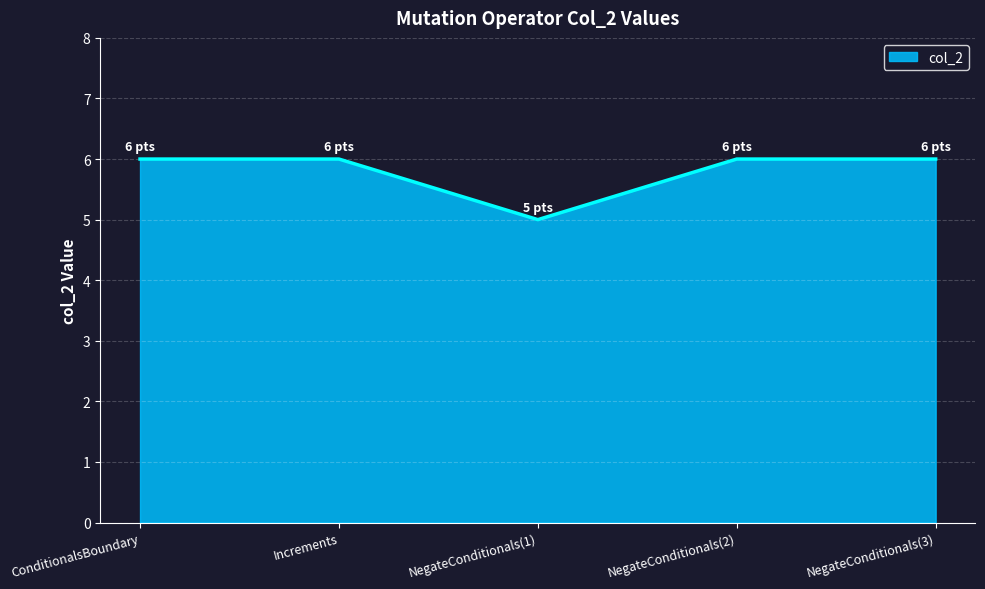

What position from the right is NegateConditionals(2)?

2